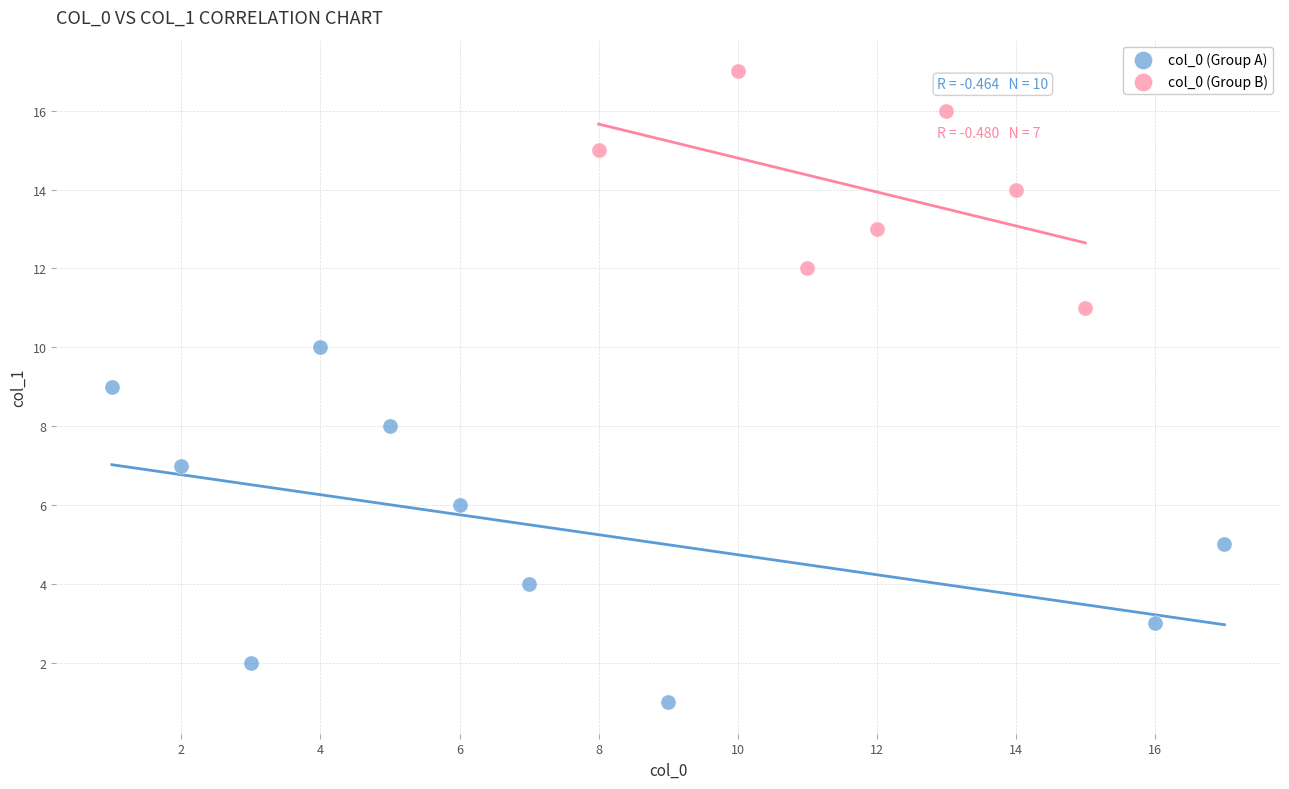

Which series reaches the maximum Y coordinate?

col_0 (Group B)